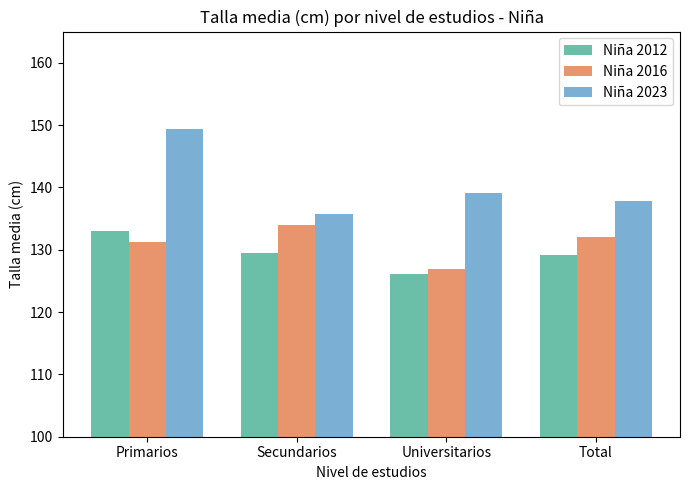

Reading left to right, list all the values displayed in this chart.

Niña 2012: Primarios=133.0	Secundarios=129.6	Universitarios=126.1	Total=129.2
Niña 2016: Primarios=131.3	Secundarios=134.0	Universitarios=126.8	Total=132.1
Niña 2023: Primarios=149.4	Secundarios=135.8	Universitarios=139.1	Total=137.8